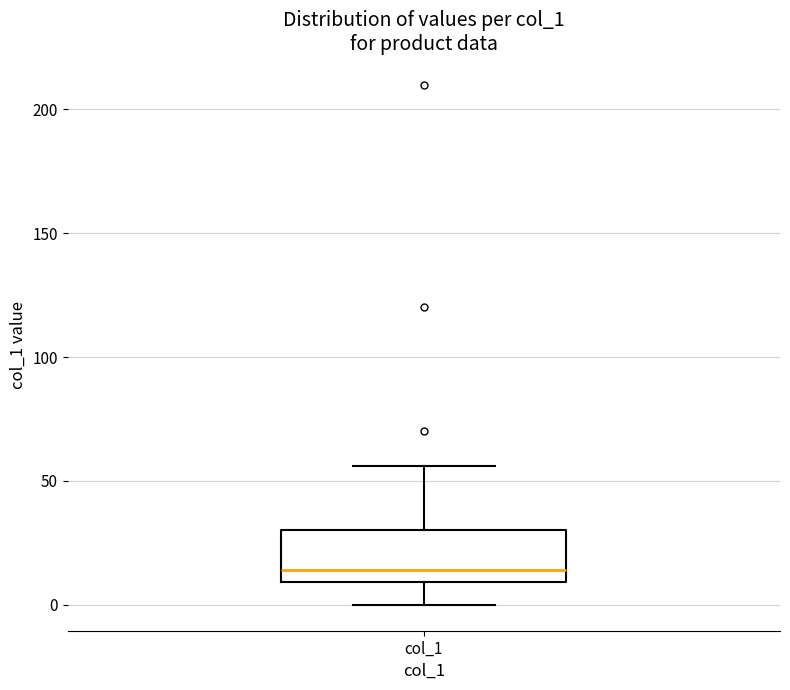

Read this box plot against the y-axis: the position of the median line, the range covered by the box, and the ends of both whiskers. The values are not printed on the chart, so give them approximately, as read against the axis.

median 15, box 10 to 30, whiskers 0 to 55